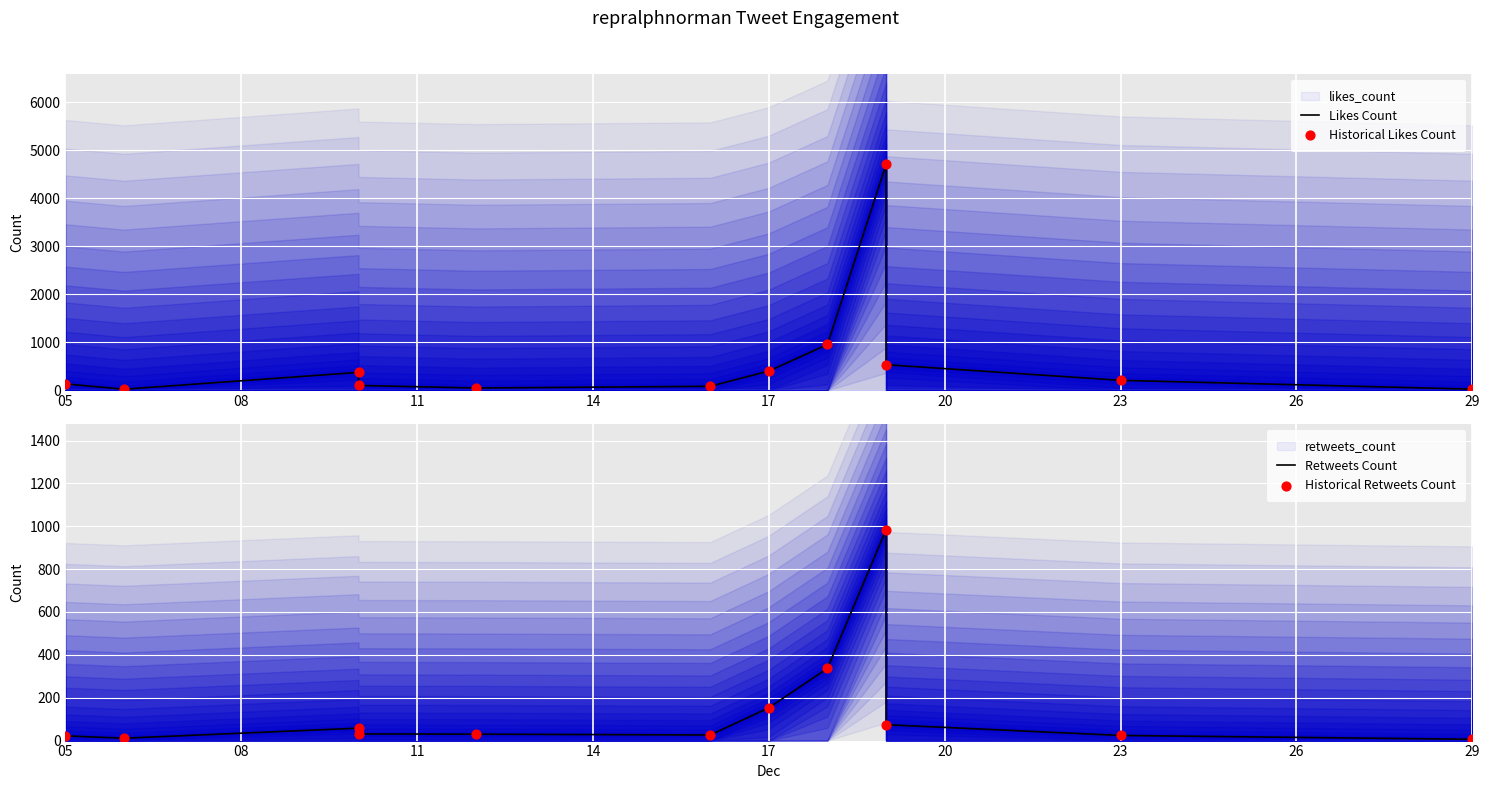

Which series contains the highest Y value?

Likes Count